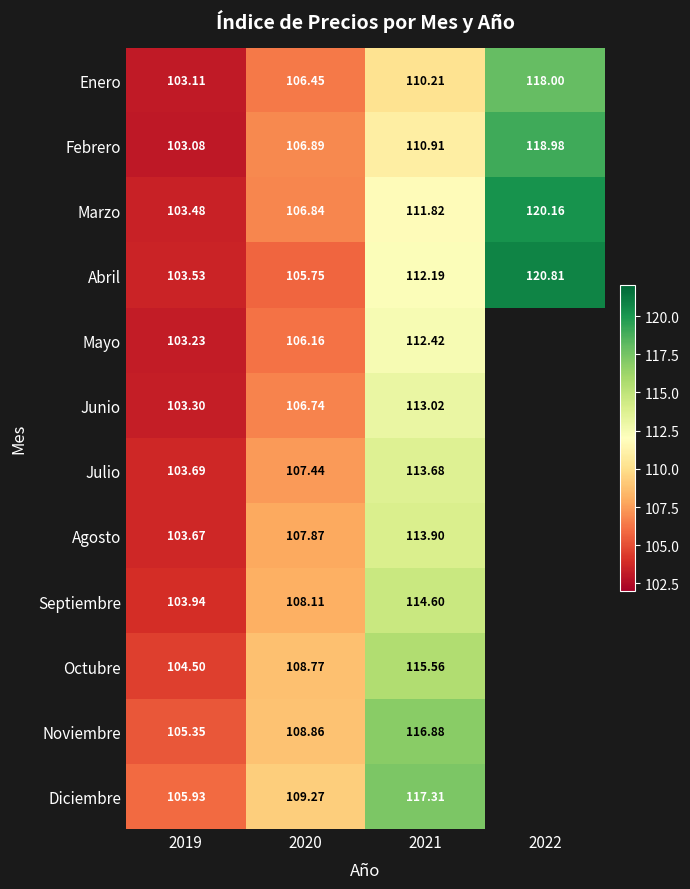

Which category has the highest value across all series?

2022